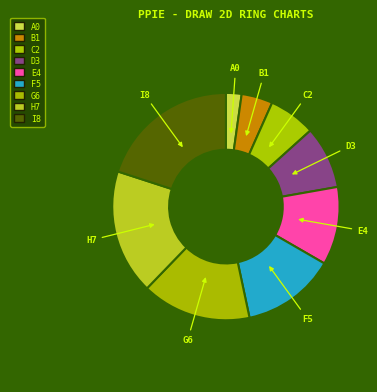

Rank the categories by value from lowest to highest.

A0, B1, C2, D3, E4, F5, G6, H7, I8